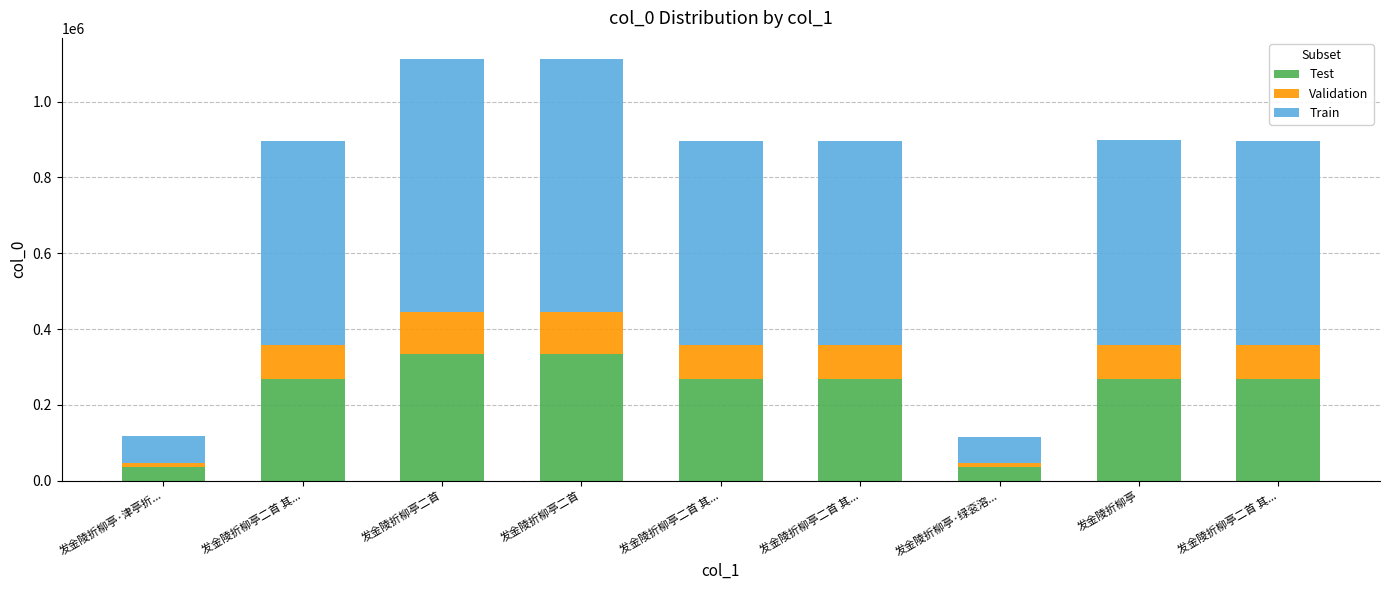

What are all the series names shown in the legend?

Test, Validation, Train